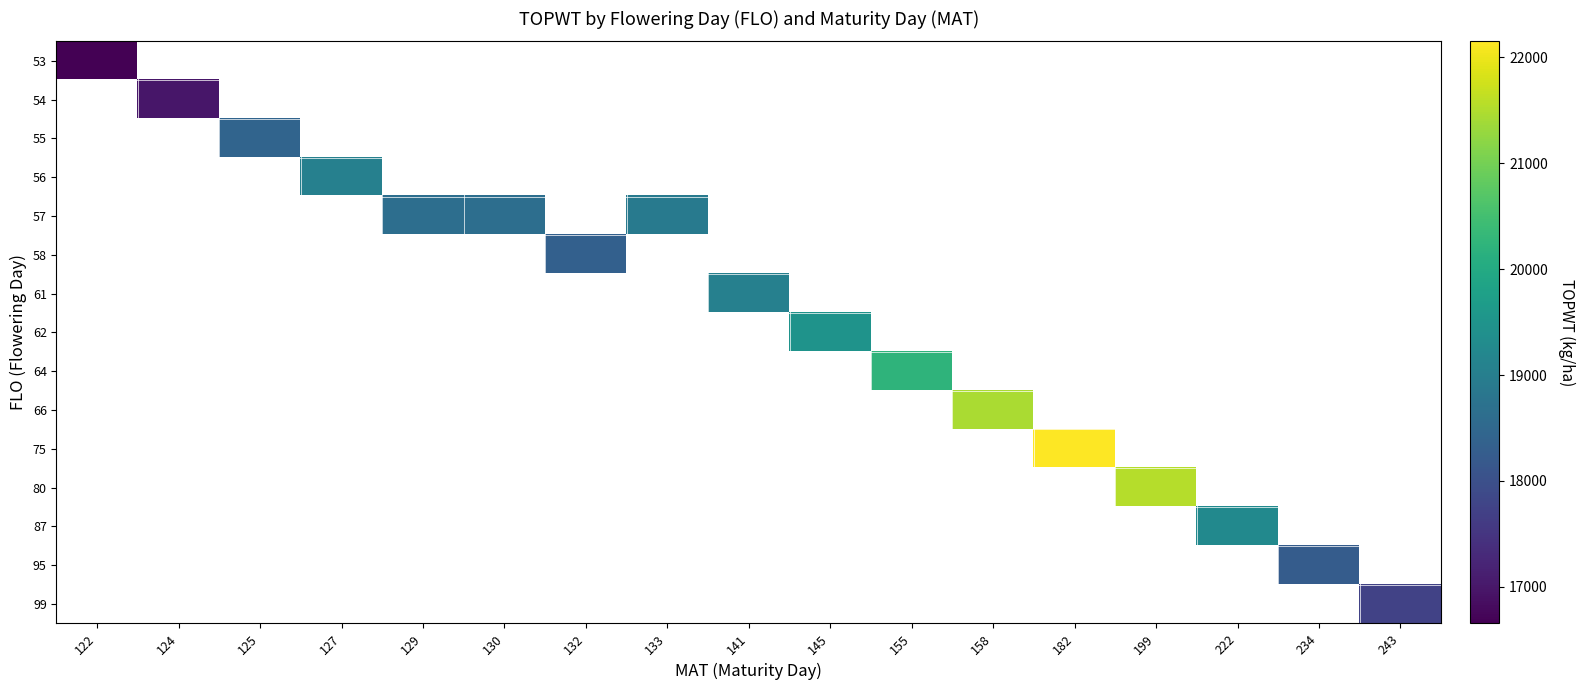

Which has a higher value, 222 or 199?

199